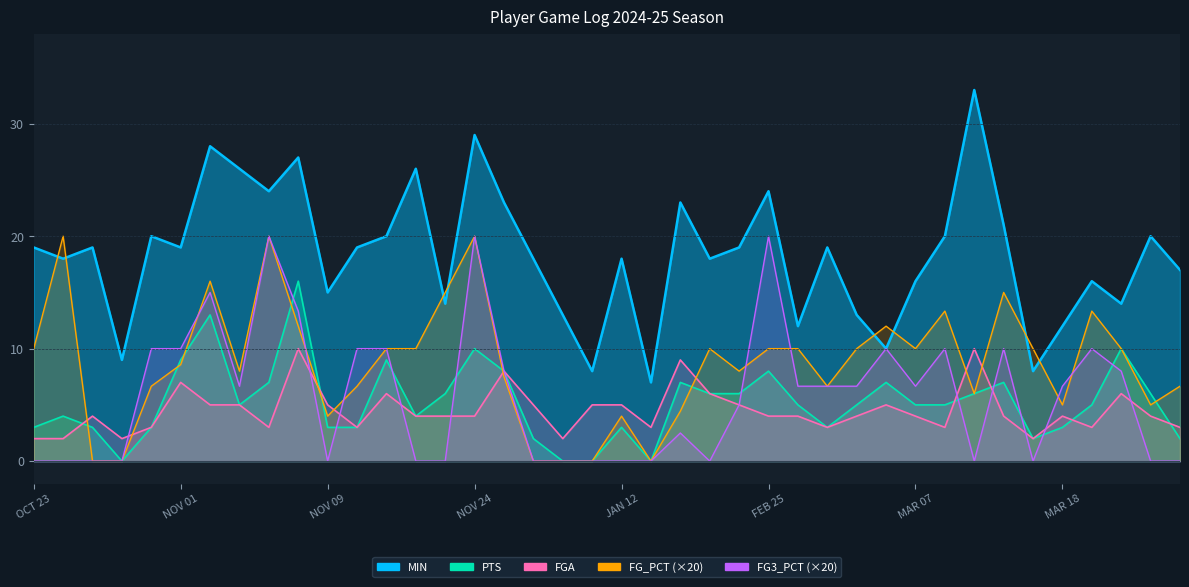

Reading left to right, what are all the values shown in this chart?

MIN: OCT 23=19.0	OCT 25=18.0	OCT 26=19.0	OCT 28=9.0	OCT 30=20.0	NOV 01=19.0	NOV 02=28.0	NOV 04=26.0	NOV 06=24.0	NOV 08=27.0	NOV 09=15.0	NOV 11=19.0	NOV 13=20.0	NOV 15=26.0	NOV 17=14.0	NOV 24=29.0	NOV 27=23.0	NOV 29=18.0	JAN 08=13.0	JAN 09=8.0	JAN 12=18.0	JAN 14=7.0	JAN 16=23.0	FEB 21=18.0	FEB 23=19.0	FEB 25=24.0	FEB 28=12.0	MAR 02=19.0	MAR 04=13.0	MAR 05=10.0	MAR 07=16.0	MAR 09=20.0	MAR 11=33.0	MAR 14=21.0	MAR 16=8.0	MAR 18=12.0	MAR 19=16.0	MAR 21=14.0	MAR 23=20.0	MAR 25=17.0
PTS: OCT 23=3.0	OCT 25=4.0	OCT 26=3.0	OCT 28=0.0	OCT 30=3.0	NOV 01=9.0	NOV 02=13.0	NOV 04=5.0	NOV 06=7.0	NOV 08=16.0	NOV 09=3.0	NOV 11=3.0	NOV 13=9.0	NOV 15=4.0	NOV 17=6.0	NOV 24=10.0	NOV 27=8.0	NOV 29=2.0	JAN 08=0.0	JAN 09=0.0	JAN 12=3.0	JAN 14=0.0	JAN 16=7.0	FEB 21=6.0	FEB 23=6.0	FEB 25=8.0	FEB 28=5.0	MAR 02=3.0	MAR 04=5.0	MAR 05=7.0	MAR 07=5.0	MAR 09=5.0	MAR 11=6.0	MAR 14=7.0	MAR 16=2.0	MAR 18=3.0	MAR 19=5.0	MAR 21=10.0	MAR 23=6.0	MAR 25=2.0
FGA: OCT 23=2.0	OCT 25=2.0	OCT 26=4.0	OCT 28=2.0	OCT 30=3.0	NOV 01=7.0	NOV 02=5.0	NOV 04=5.0	NOV 06=3.0	NOV 08=10.0	NOV 09=5.0	NOV 11=3.0	NOV 13=6.0	NOV 15=4.0	NOV 17=4.0	NOV 24=4.0	NOV 27=8.0	NOV 29=5.0	JAN 08=2.0	JAN 09=5.0	JAN 12=5.0	JAN 14=3.0	JAN 16=9.0	FEB 21=6.0	FEB 23=5.0	FEB 25=4.0	FEB 28=4.0	MAR 02=3.0	MAR 04=4.0	MAR 05=5.0	MAR 07=4.0	MAR 09=3.0	MAR 11=10.0	MAR 14=4.0	MAR 16=2.0	MAR 18=4.0	MAR 19=3.0	MAR 21=6.0	MAR 23=4.0	MAR 25=3.0
FG_PCT: OCT 23=10.0	OCT 25=20.0	OCT 26=0.0	OCT 28=0.0	OCT 30=6.7	NOV 01=8.6	NOV 02=16.0	NOV 04=8.0	NOV 06=20.0	NOV 08=12.0	NOV 09=4.0	NOV 11=6.7	NOV 13=10.0	NOV 15=10.0	NOV 17=15.0	NOV 24=20.0	NOV 27=7.5	NOV 29=0.0	JAN 08=0.0	JAN 09=0.0	JAN 12=4.0	JAN 14=0.0	JAN 16=4.4	FEB 21=10.0	FEB 23=8.0	FEB 25=10.0	FEB 28=10.0	MAR 02=6.7	MAR 04=10.0	MAR 05=12.0	MAR 07=10.0	MAR 09=13.3	MAR 11=6.0	MAR 14=15.0	MAR 16=10.0	MAR 18=5.0	MAR 19=13.3	MAR 21=10.0	MAR 23=5.0	MAR 25=6.7
FG3_PCT: OCT 23=0.0	OCT 25=0.0	OCT 26=0.0	OCT 28=0.0	OCT 30=10.0	NOV 01=10.0	NOV 02=15.0	NOV 04=6.7	NOV 06=20.0	NOV 08=13.3	NOV 09=0.0	NOV 11=10.0	NOV 13=10.0	NOV 15=0.0	NOV 17=0.0	NOV 24=20.0	NOV 27=8.0	NOV 29=0.0	JAN 08=0.0	JAN 09=0.0	JAN 12=0.0	JAN 14=0.0	JAN 16=2.5	FEB 21=0.0	FEB 23=5.0	FEB 25=20.0	FEB 28=6.7	MAR 02=6.7	MAR 04=6.7	MAR 05=10.0	MAR 07=6.7	MAR 09=10.0	MAR 11=0.0	MAR 14=10.0	MAR 16=0.0	MAR 18=6.7	MAR 19=10.0	MAR 21=8.0	MAR 23=0.0	MAR 25=0.0